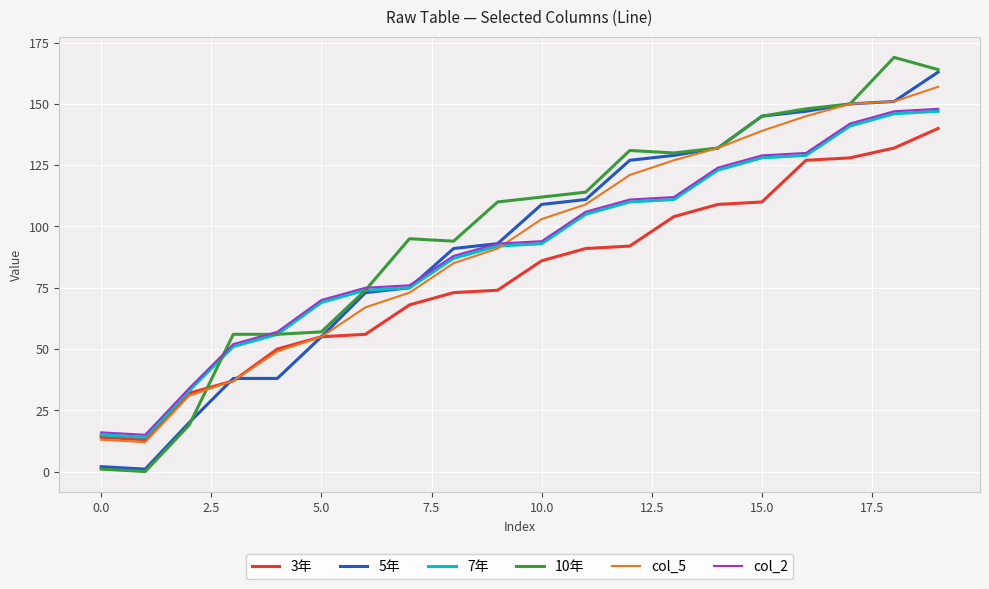

What is the maximum value shown in the chart?

169